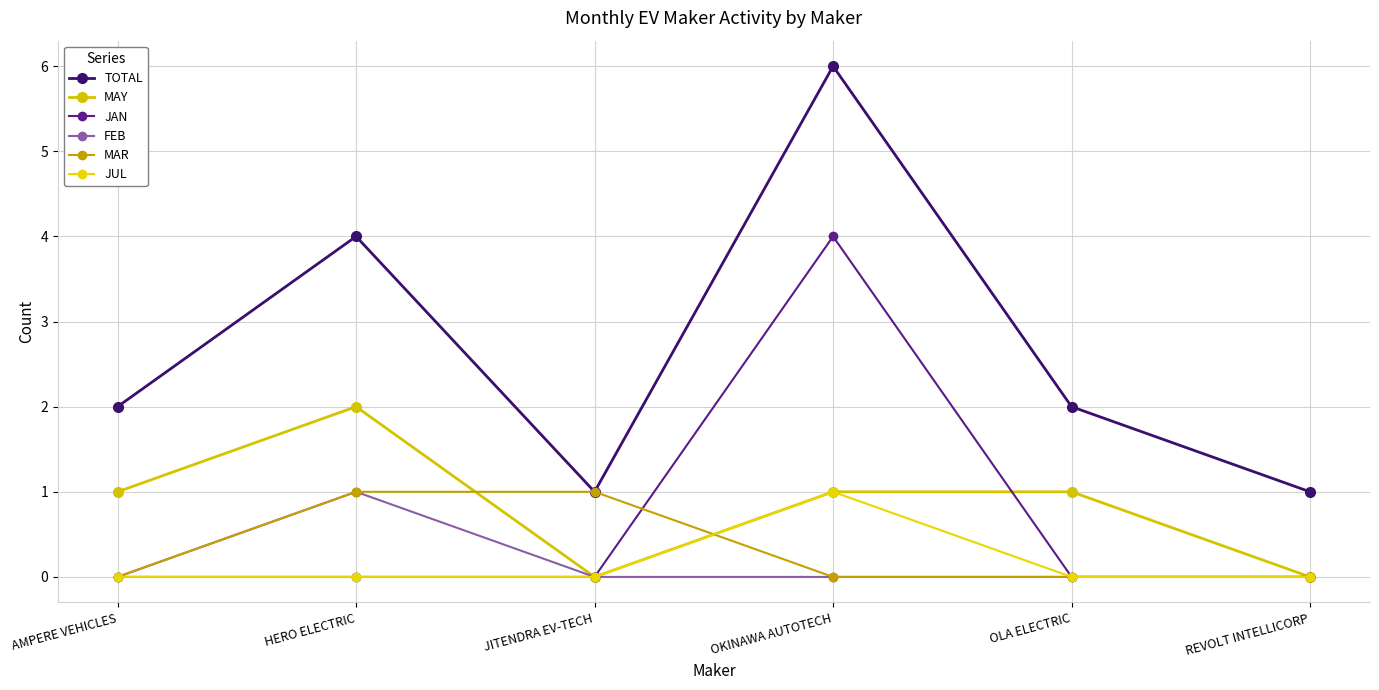

At how many categories does at least one series exceed 2?

2